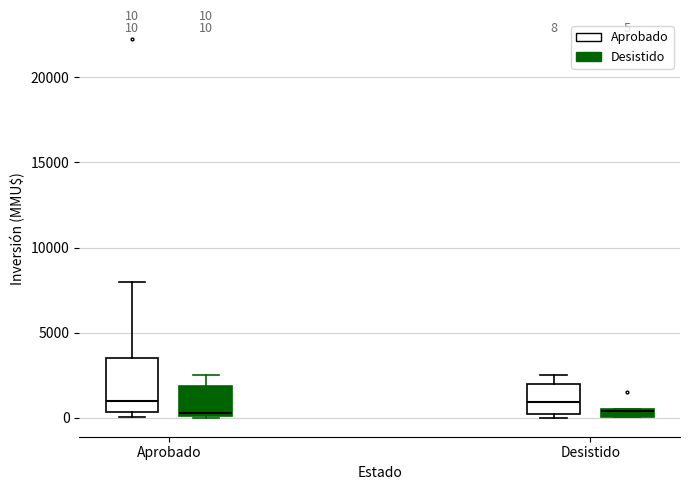

Comparing the boxes themselves (not the whiskers), which one is the tallest?

Aprobado (Aprobado)